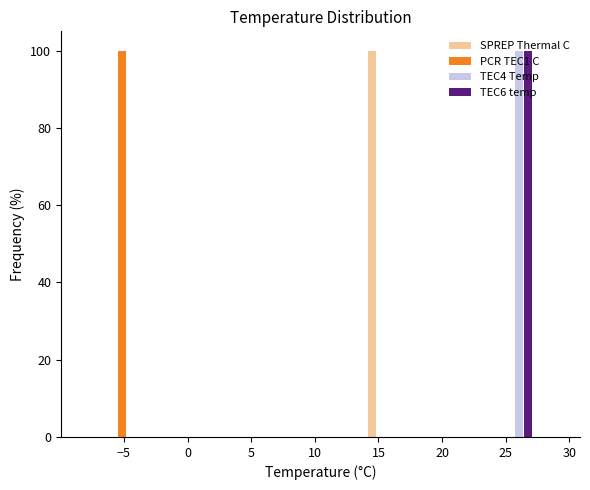

What is the height of the TEC6 temp bar covering 24.0 to 27.5 on the x-axis? Neither the bar edges nor the heights are printed on the chart, so give them approximately, as read against the axes.

100